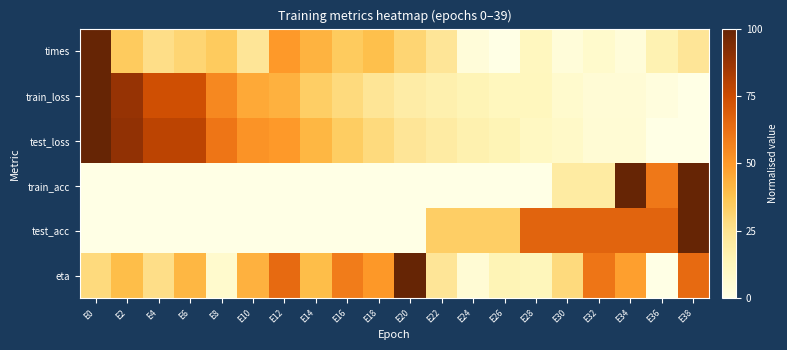

Which label corresponds to the smallest value in the chart?

E26